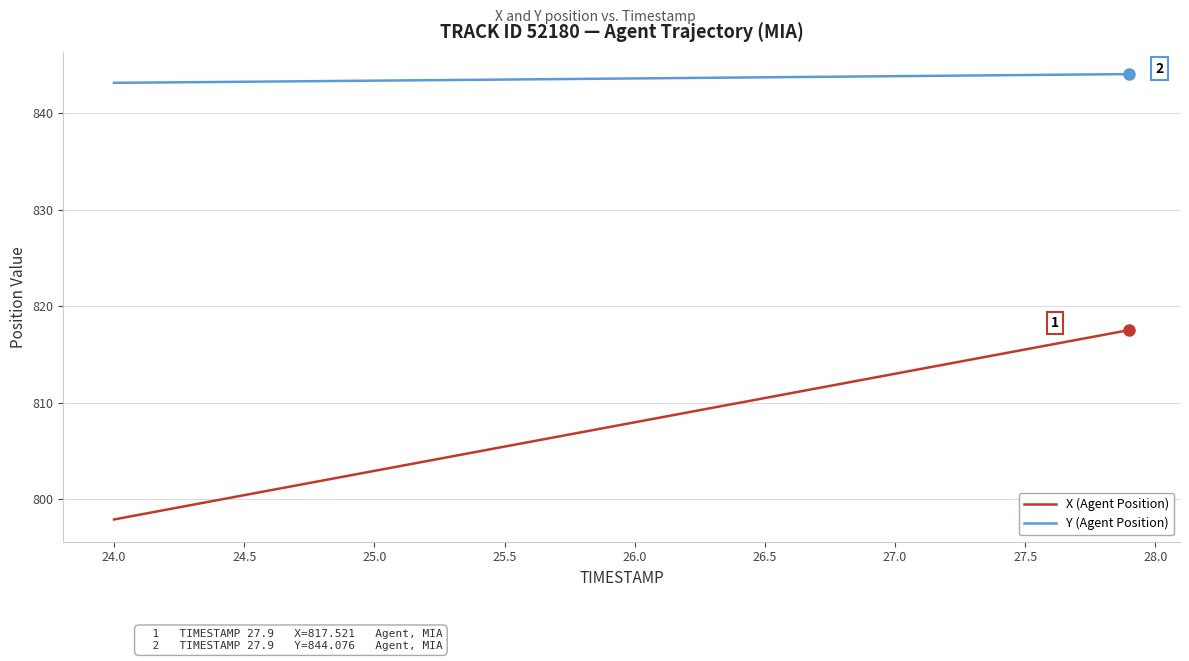

What is the smallest value displayed?

797.9